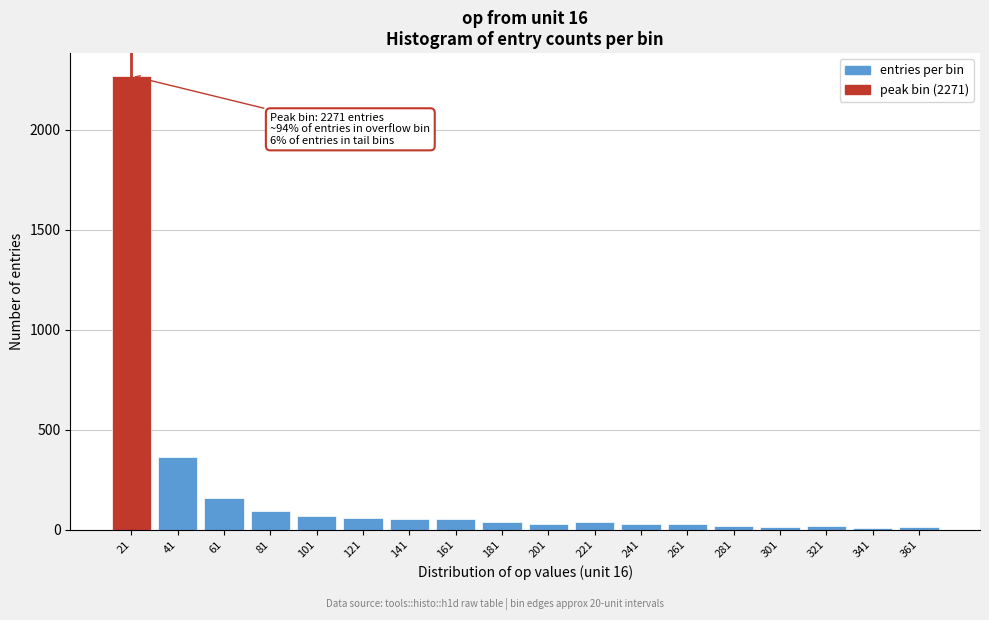

The chart shows a value of 38 at 181. True or false?

True